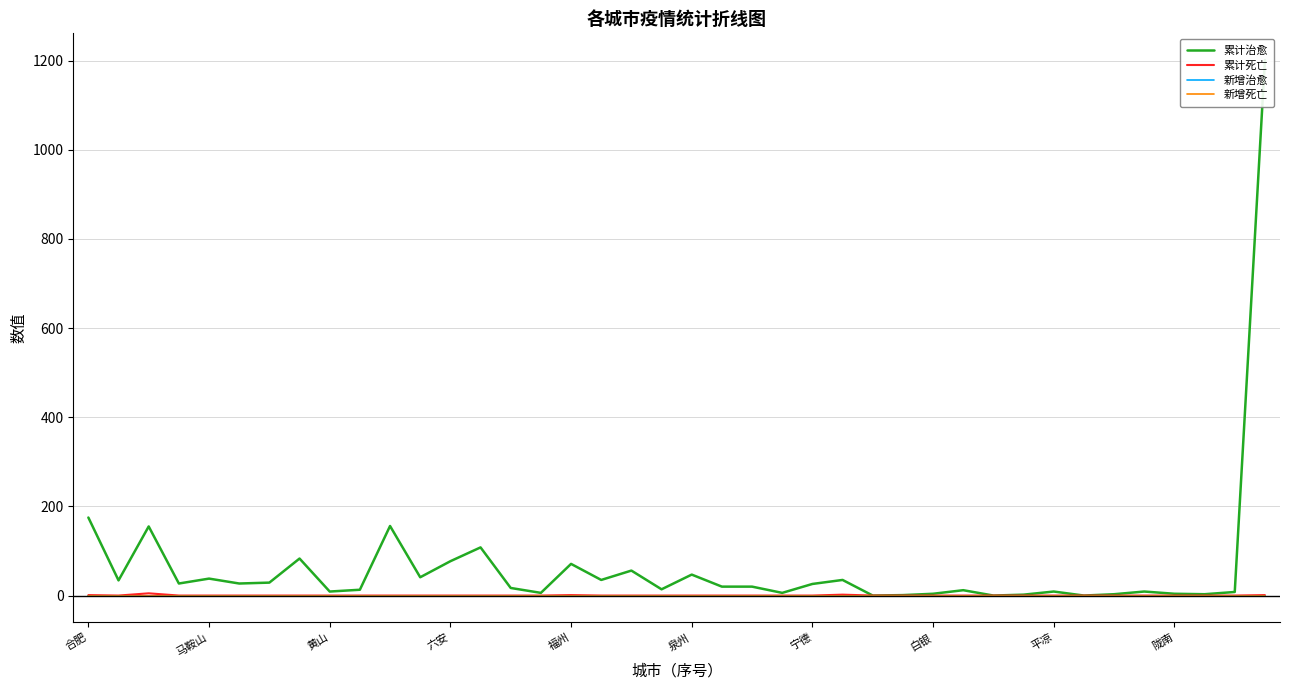

Which category has the lowest value across all series?

26